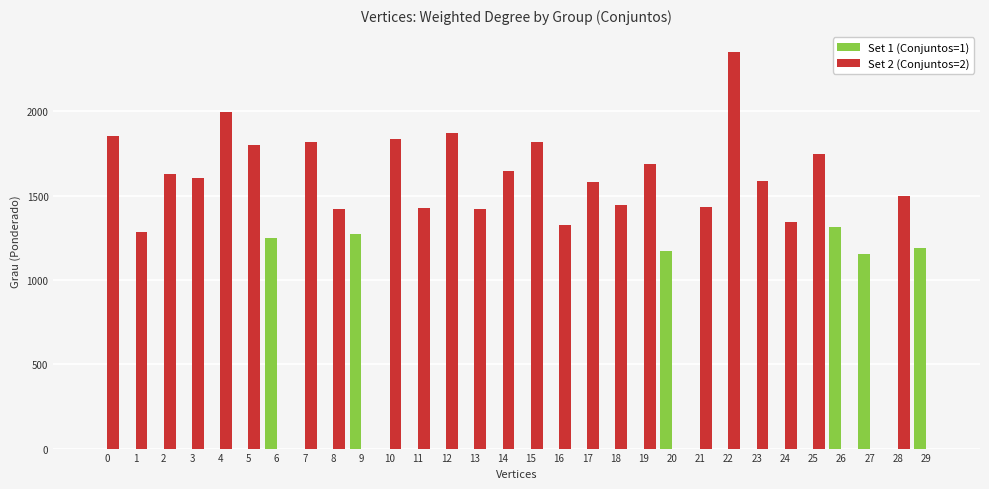

The value of Set 1 (Conjuntos=1) at 27 is 1914.0. True or false?

False